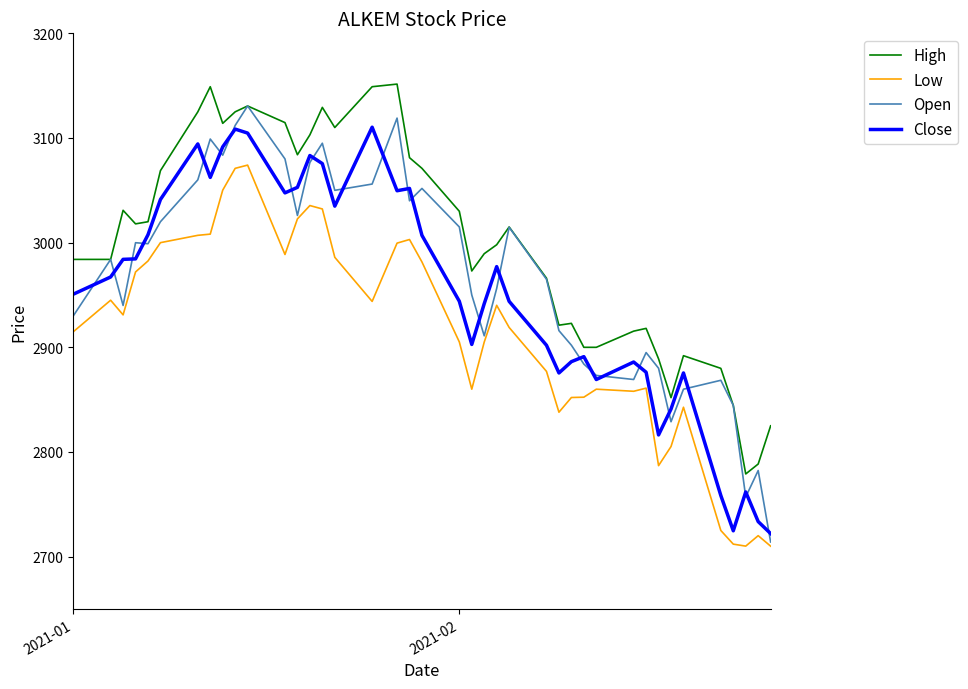

Rank the series by their average value, from highest to lowest.

High, Open, Close, Low